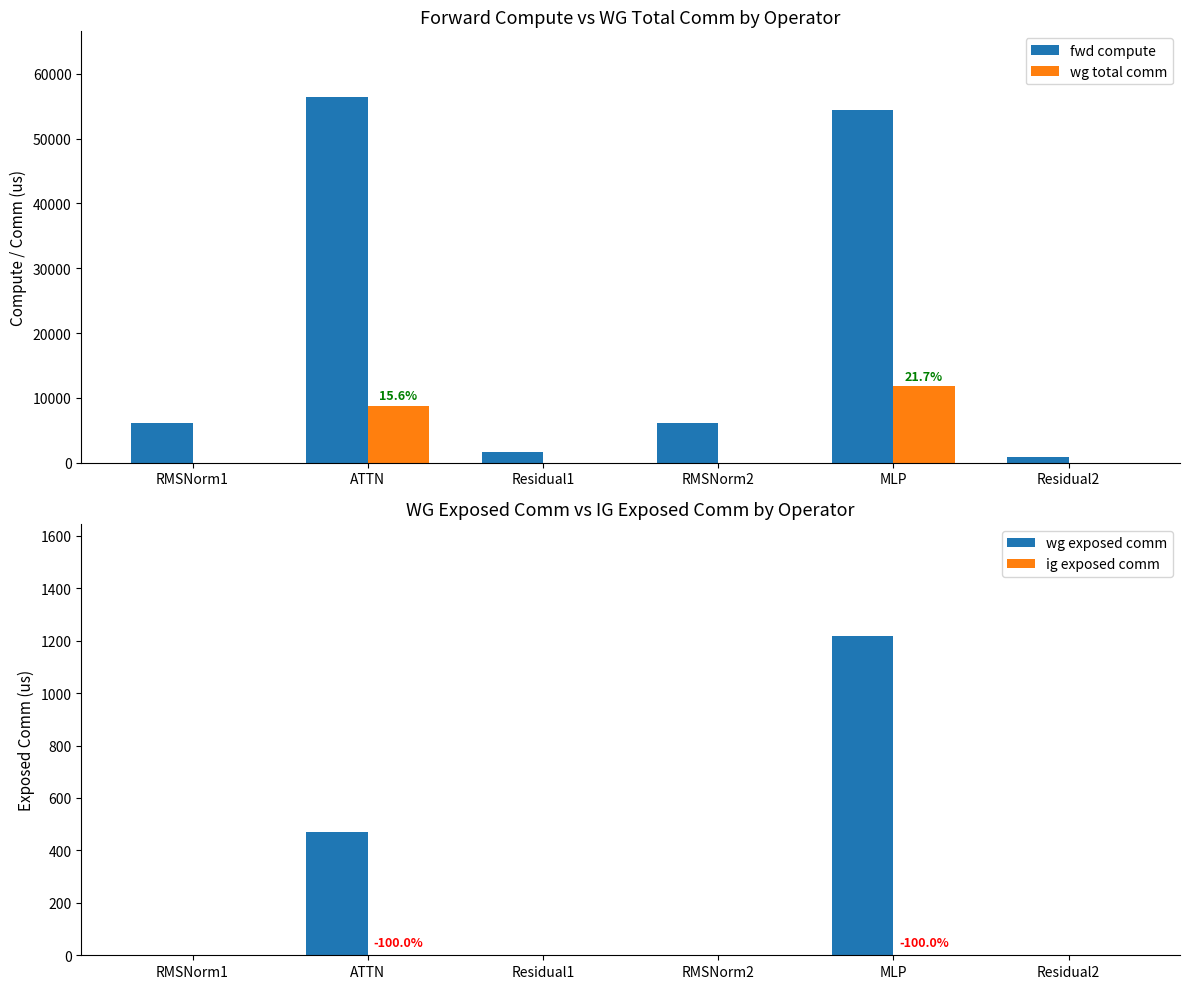

What position from the right is RMSNorm1?

6